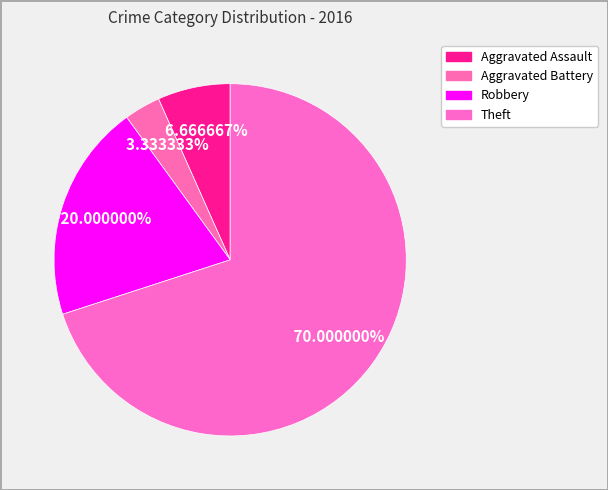

To the nearest percent, what portion does Theft represent?

70%